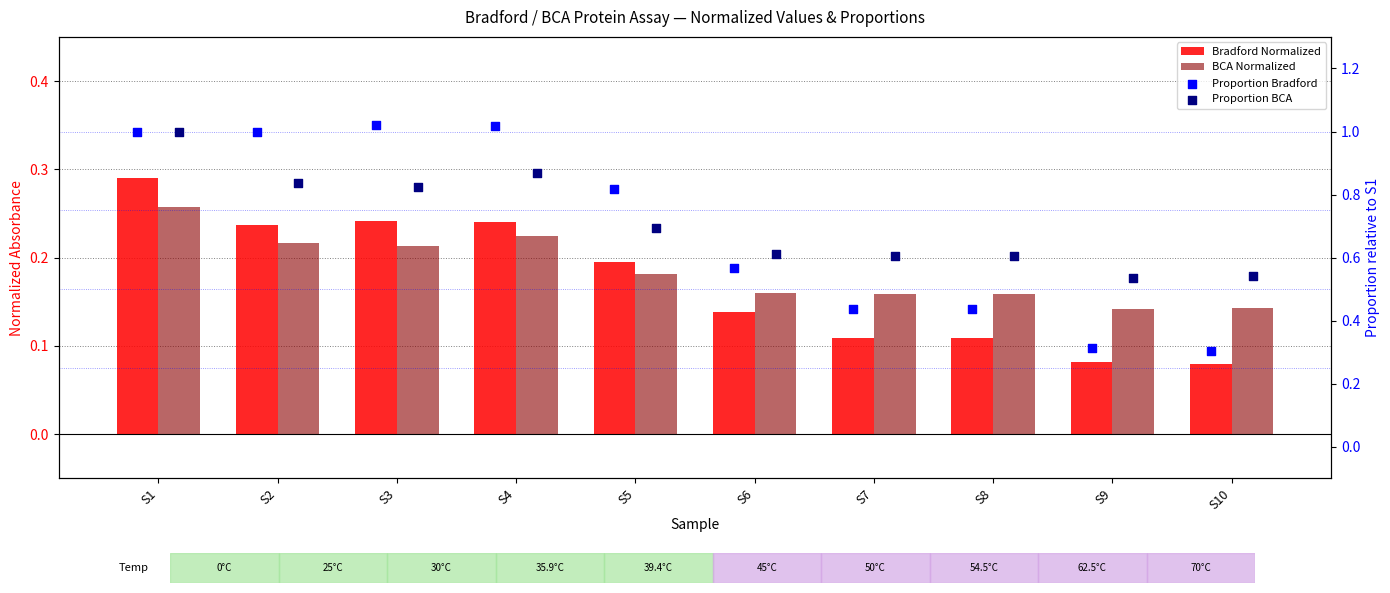

What are all the series names shown in the legend?

Bradford Normalized, BCA Normalized, Proportion Bradford, Proportion BCA